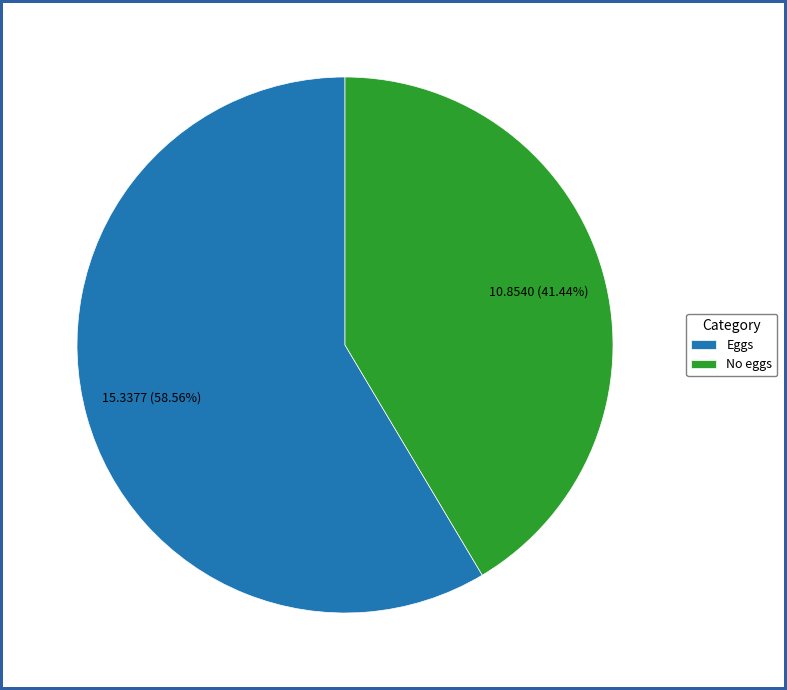

Is it true that Eggs is 59% of the pie?

True